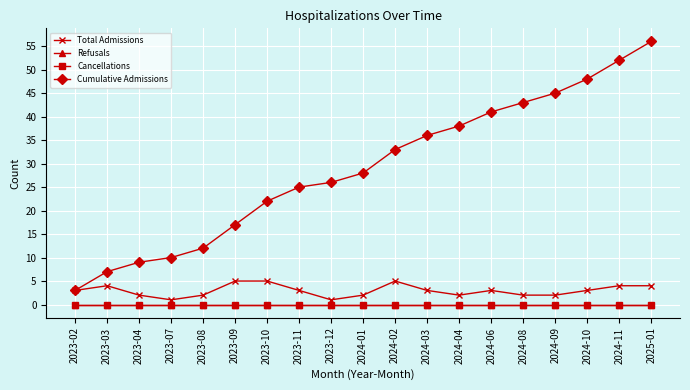

Is this an area chart (filled region under the line)?

No